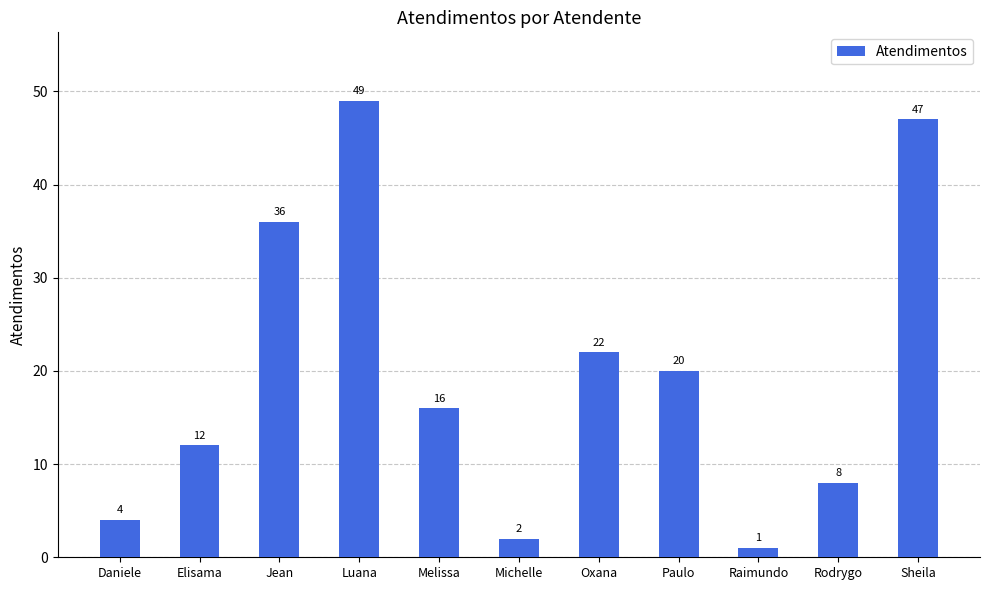

Which has a higher value, Sheila or Paulo?

Sheila